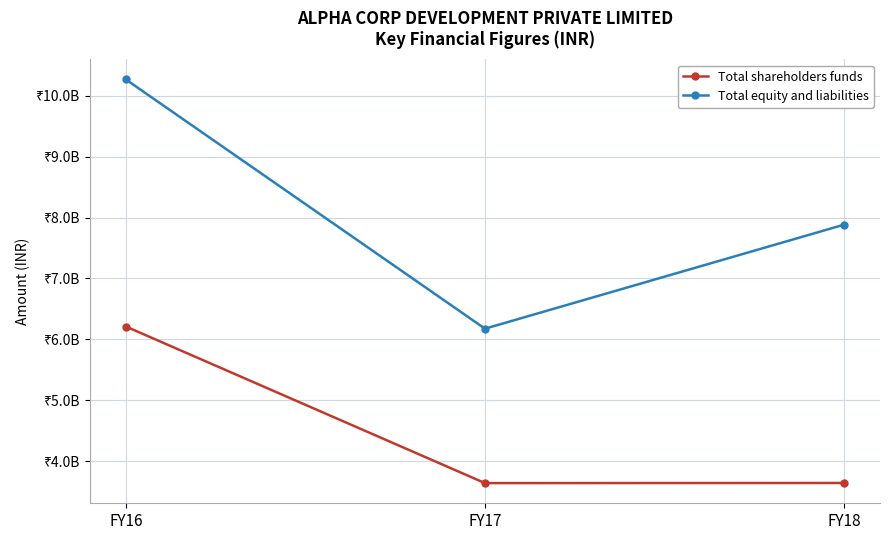

What is the total value across all series at FY18?

11523318000